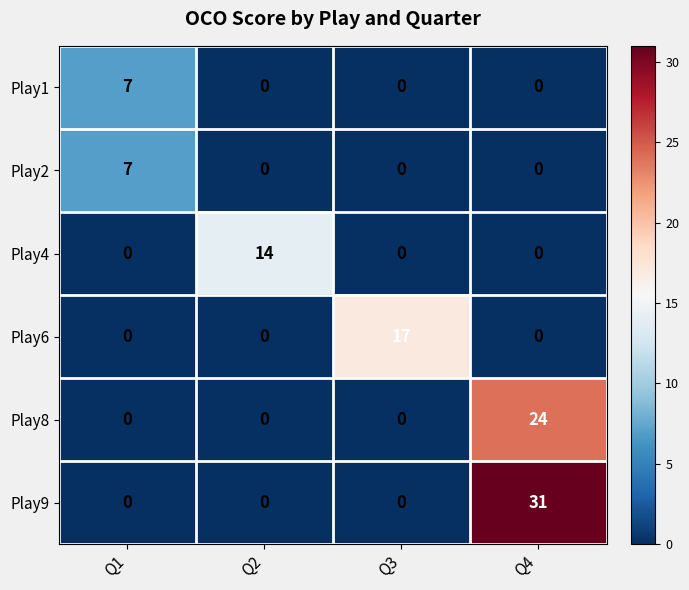

What is the difference between the maximum and minimum values in the Play1 series?

7